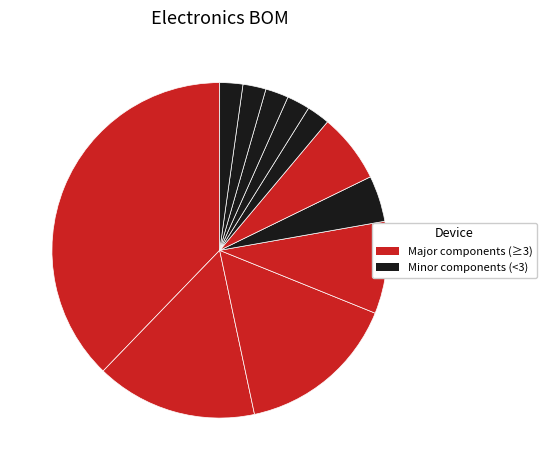

How many slices are in this pie chart?

11